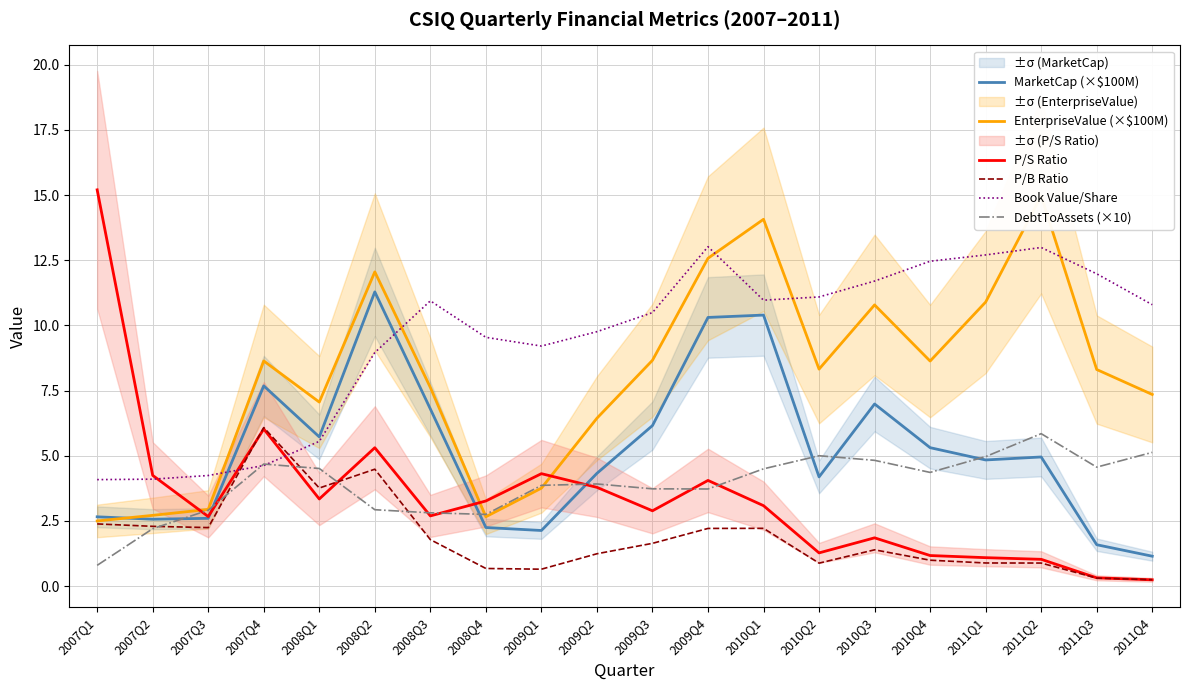

How many interior local peaks does the DebtToAssets (×10) series have?

4